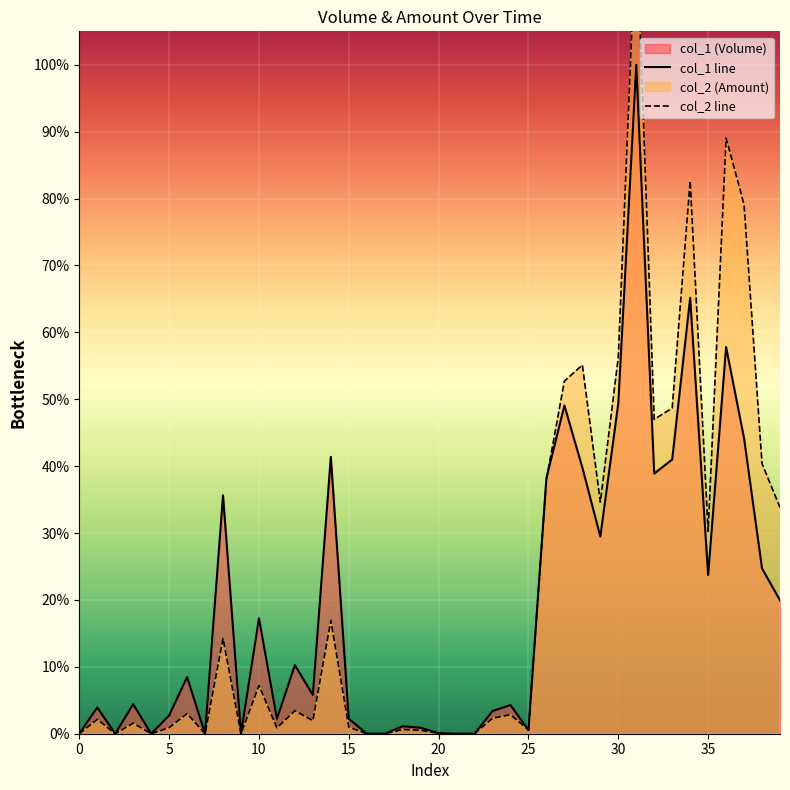

Is it true that col_1 equals 1542615 at 30?

False